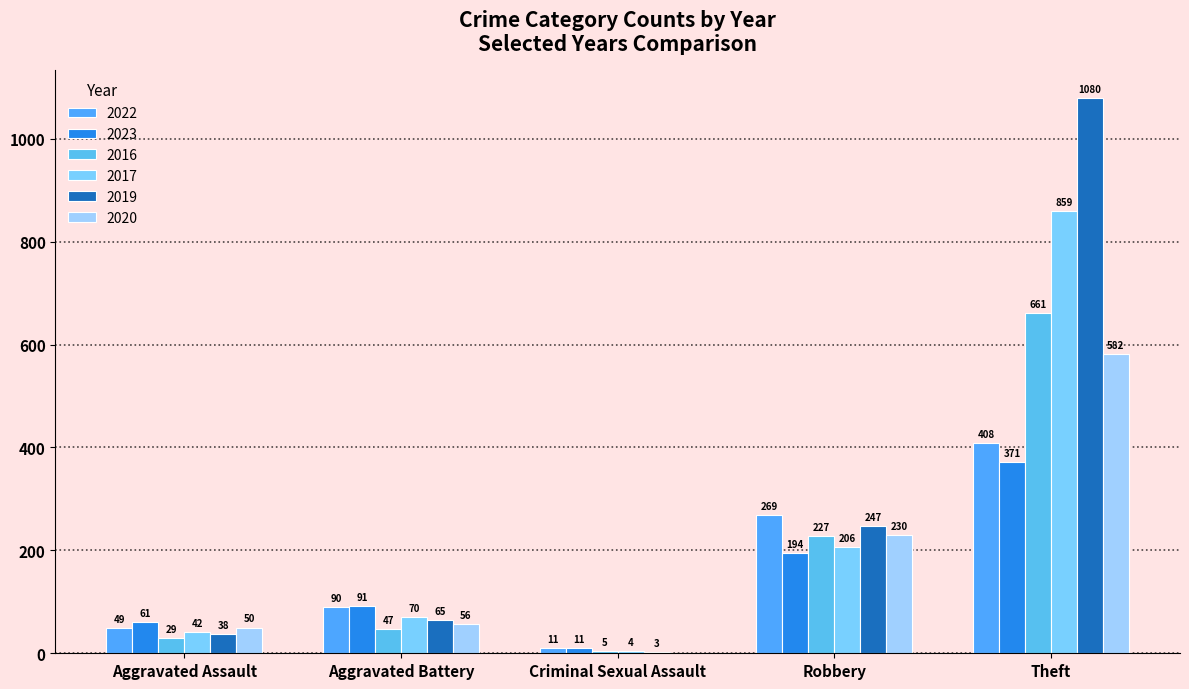

How many positive values does the 2020 series have?

4